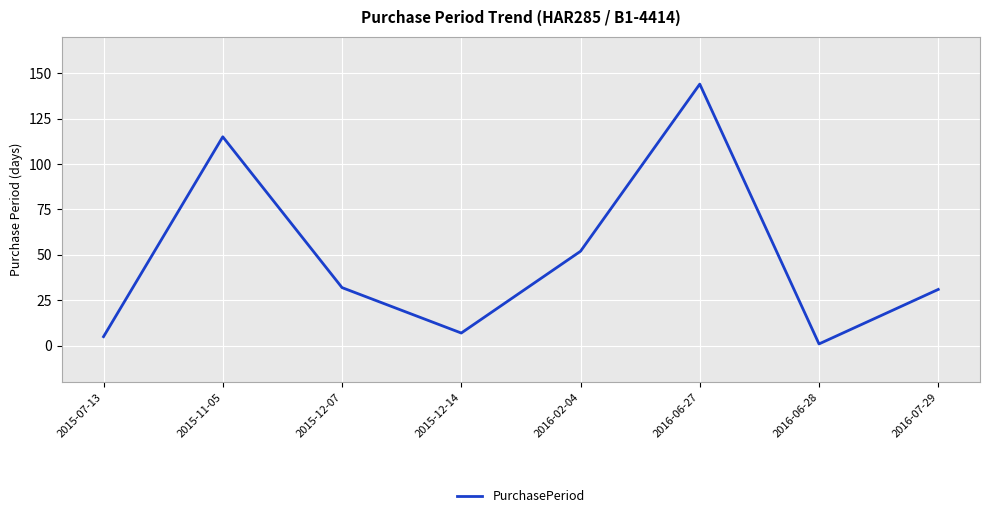

The chart shows a value of 52 at 2016-02-04. True or false?

True